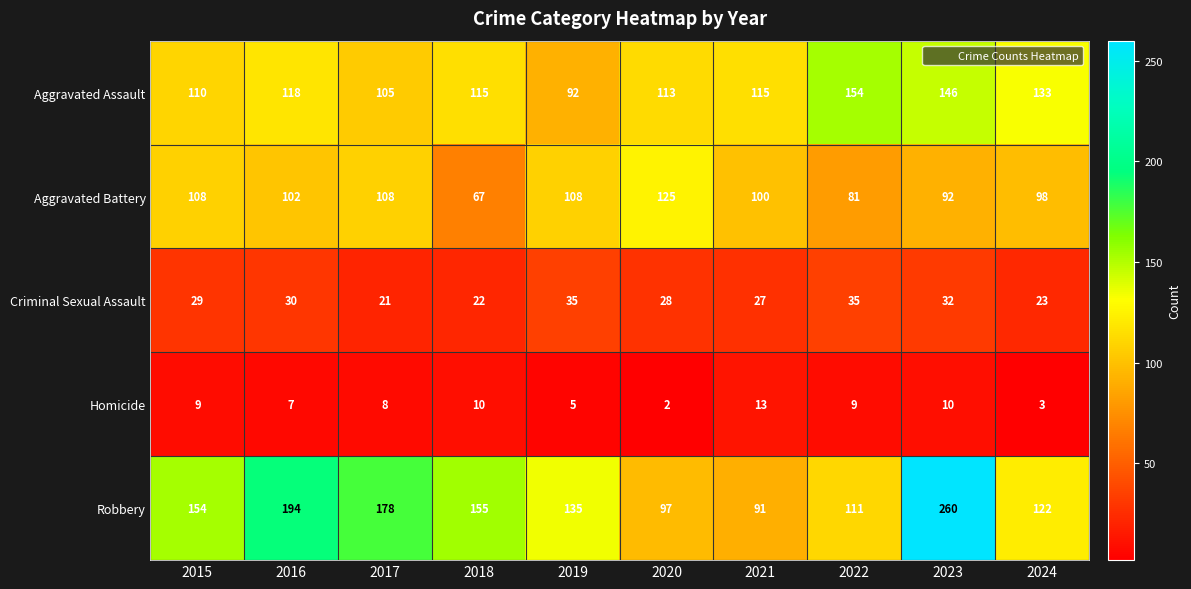

What is the average value of the Criminal Sexual Assault series?

28